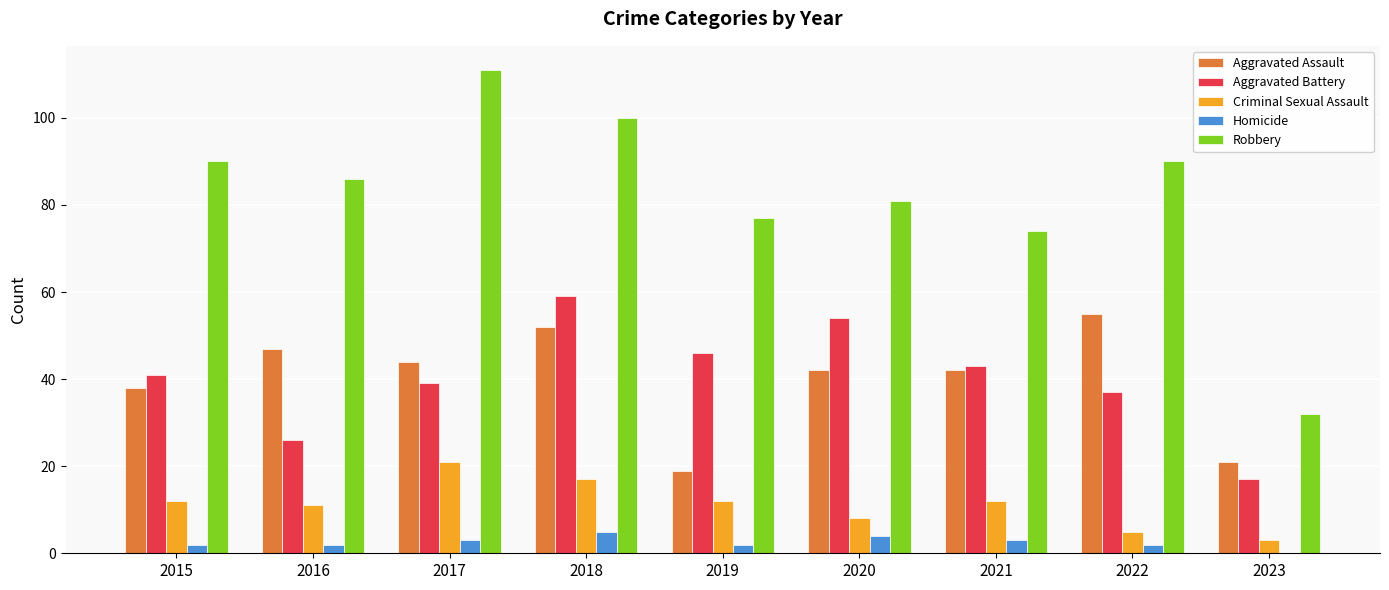

Which label corresponds to the largest value in the chart?

2017